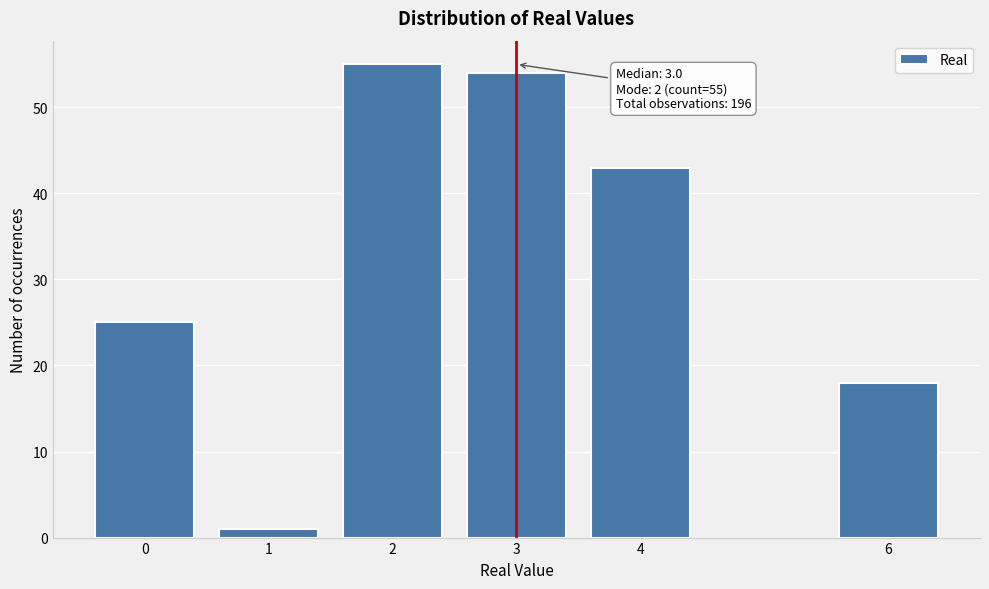

Reading left to right, transcribe all the data shown in this chart.

0=25	1=1	2=55	3=54	4=43	6=18